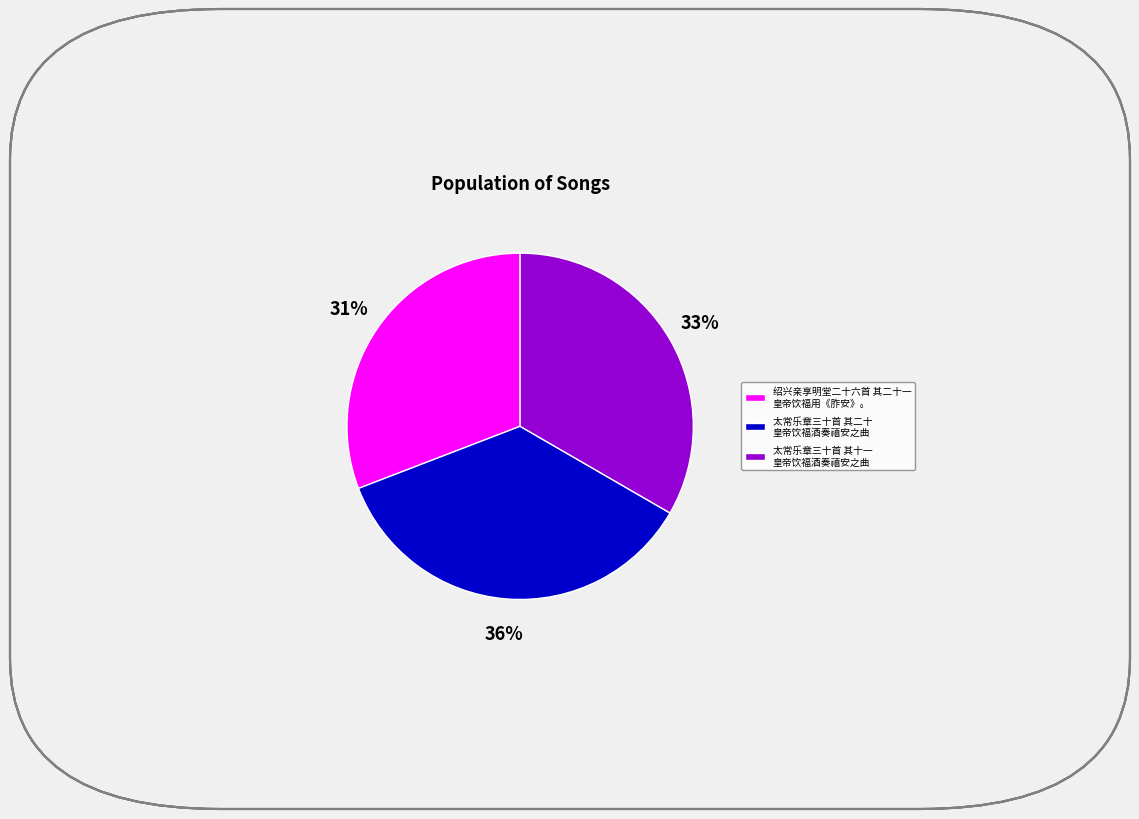

Do 太常乐章三十首 其二十 皇帝饮福酒奏禧安之曲 and 绍兴亲享明堂二十六首 其二十一 皇帝饮福用《胙安》。 together represent more than half of the pie?

Yes